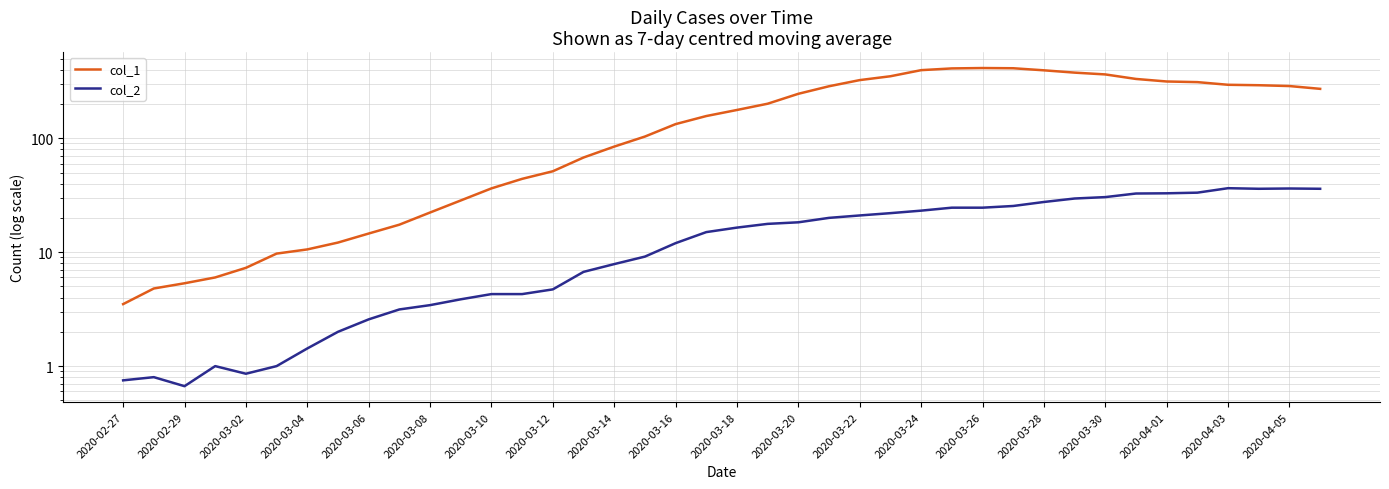

True or false: col_1 and col_2 cross at least once.

False